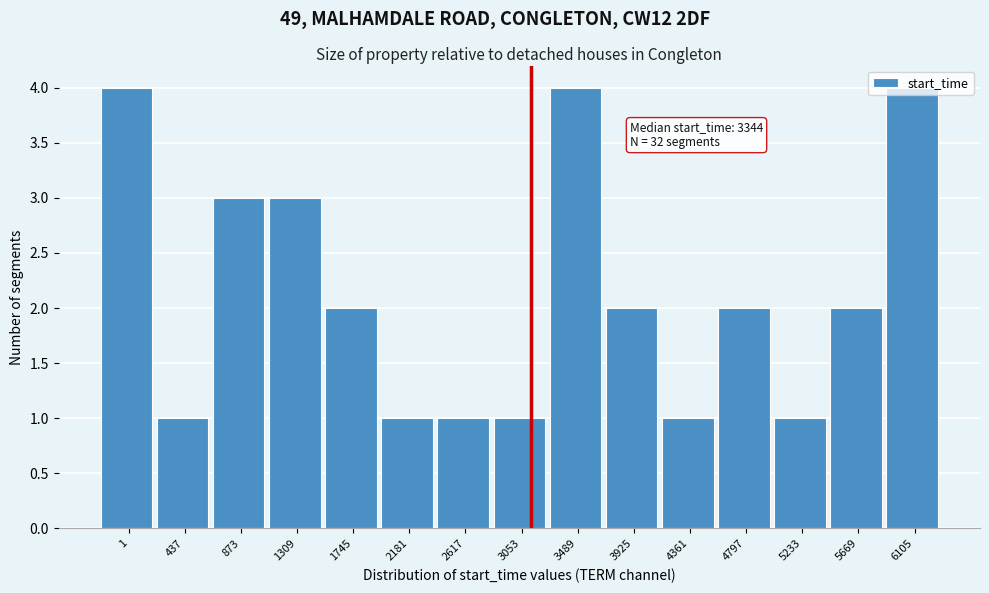

What is the value of the 9th bar from the left?

4